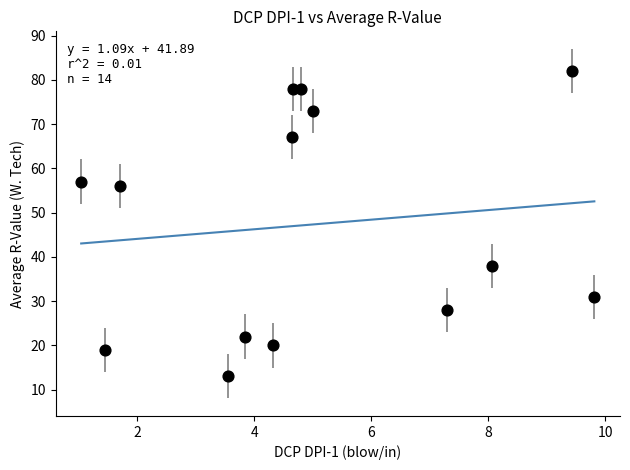

What is the range of Y values (max minus min)?

69